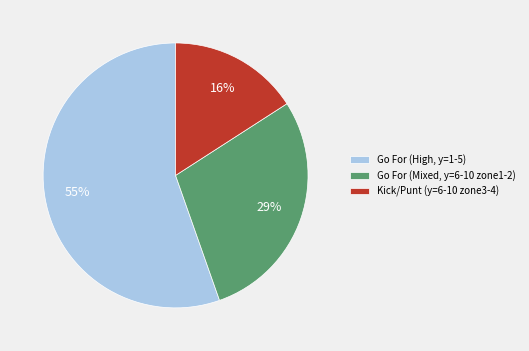

To the nearest percent, what is the combined percentage of Kick/Punt (y=6-10 zone3-4) and Go For (Mixed, y=6-10 zone1-2)?

45%